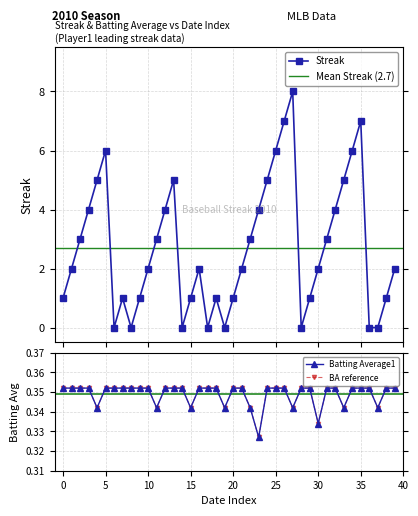

Does the chart have visible grid lines?

Yes